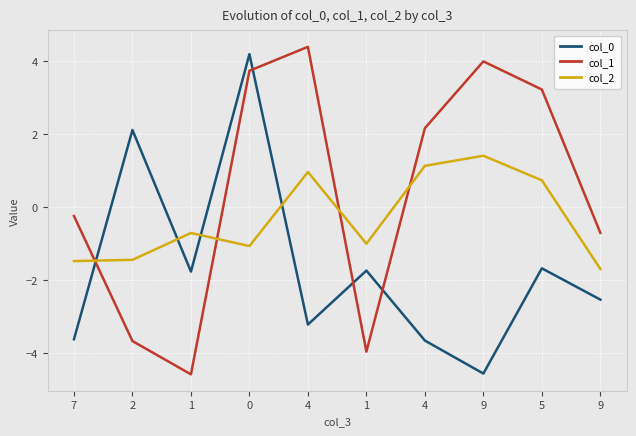

How many lines are shown in the chart?

3